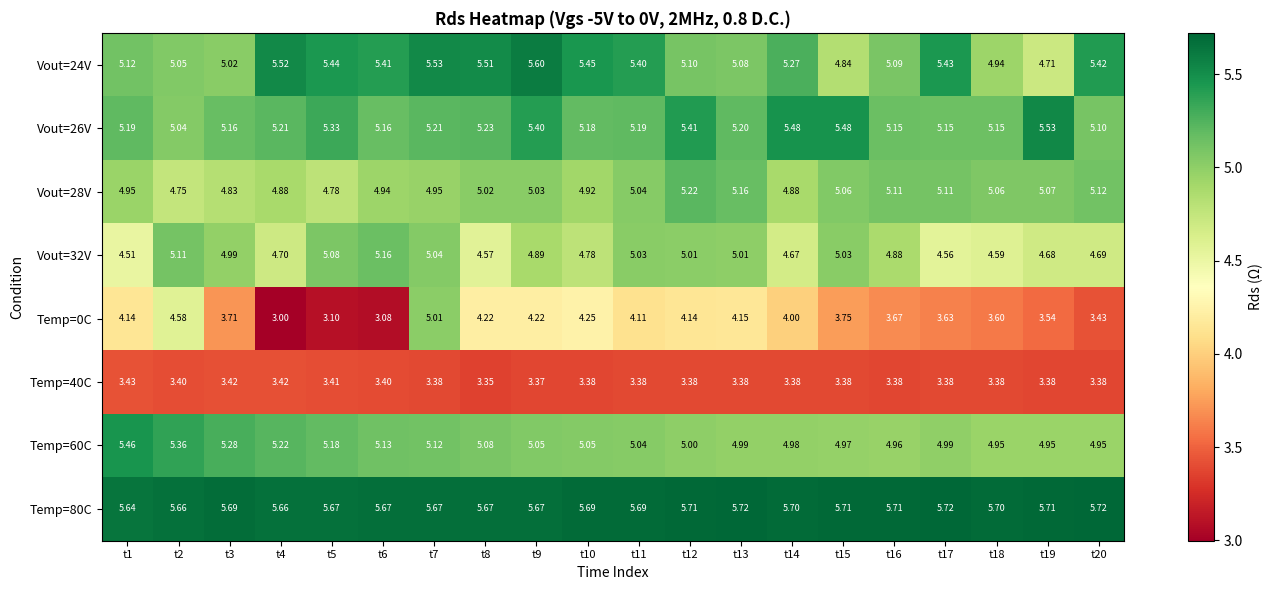

What is the total value across all series at t6?

38.0